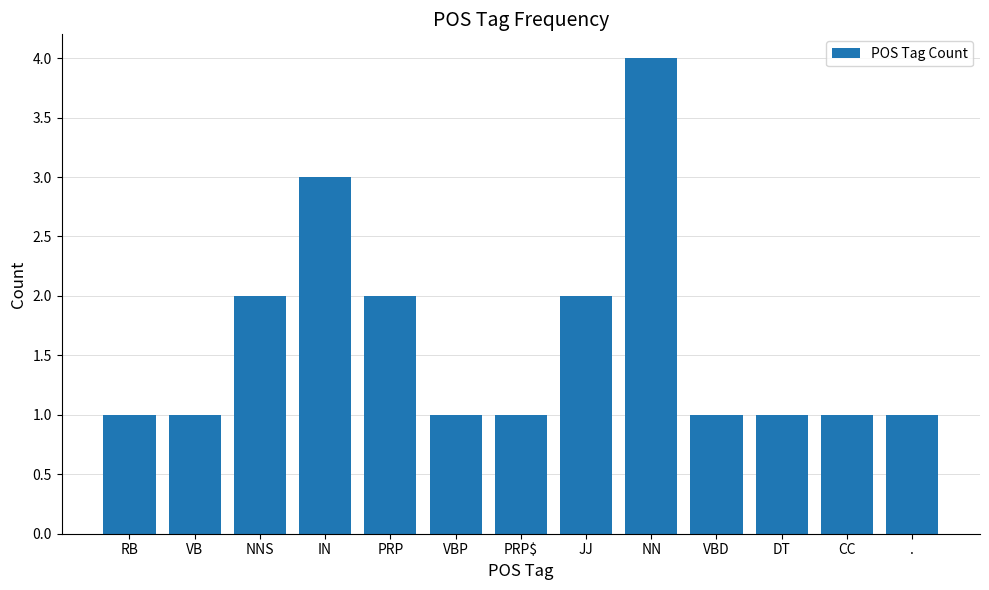

What position from the right is .?

1